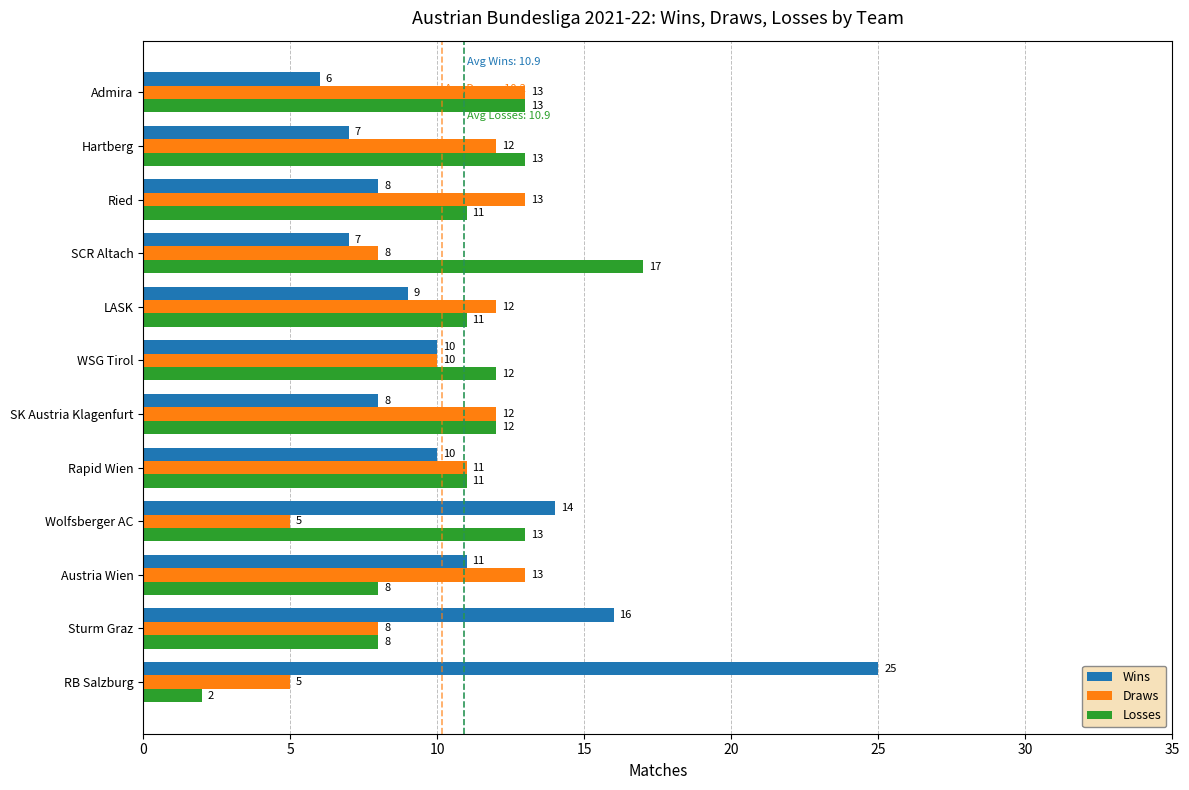

Which series has the widest spread of values?

Wins